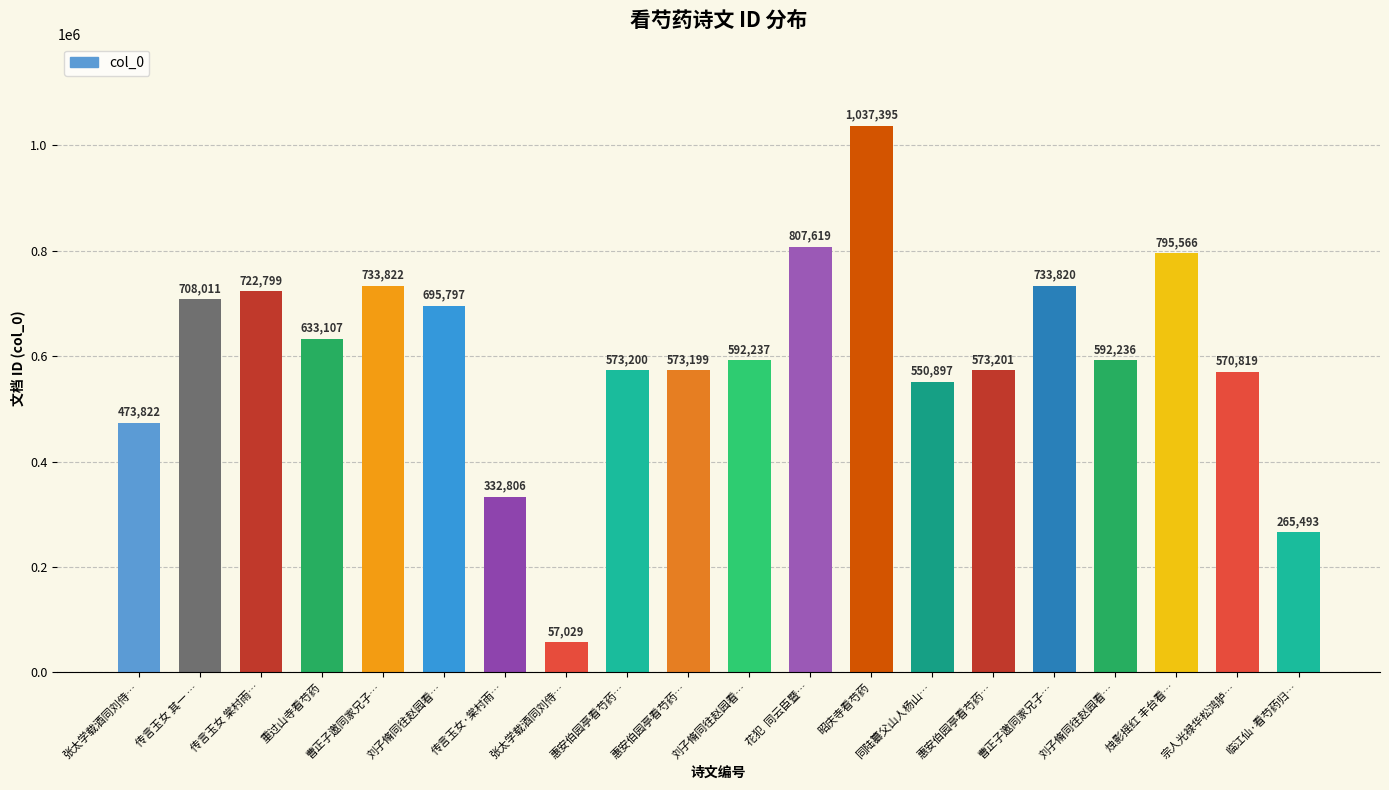

How many series are shown in this chart?

1